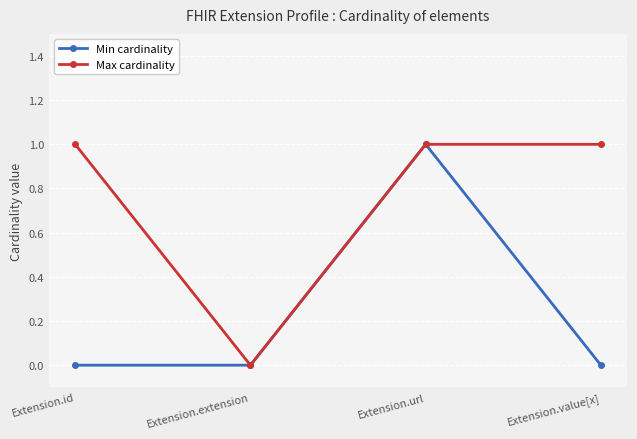

Rank the series by their average value, from highest to lowest.

Max cardinality, Min cardinality